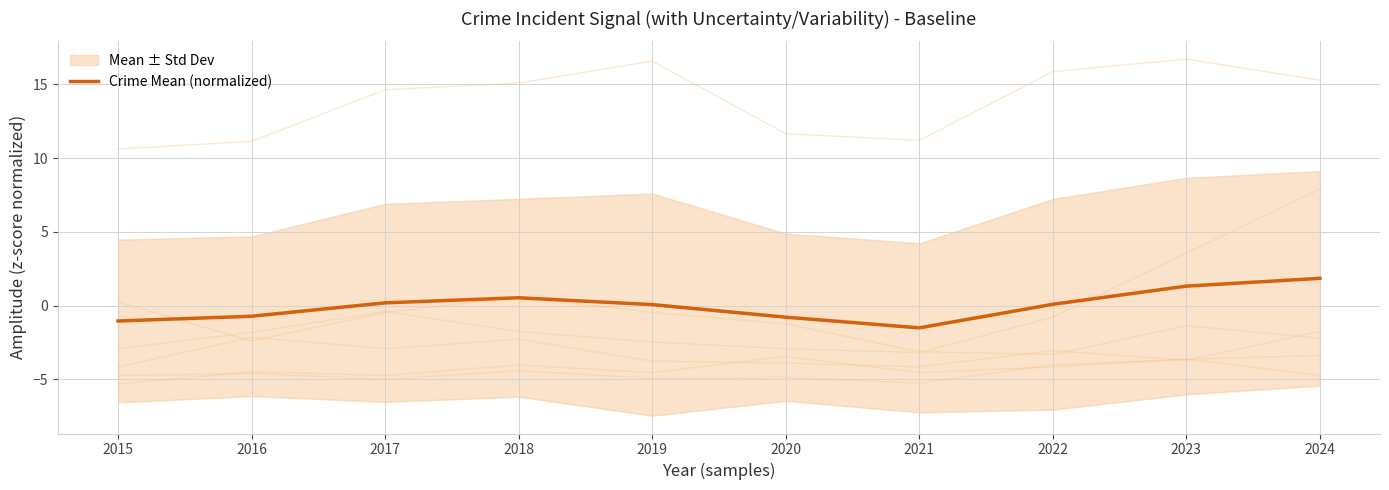

How many points are higher than both their immediate neighbors (excluding endpoints)?

1